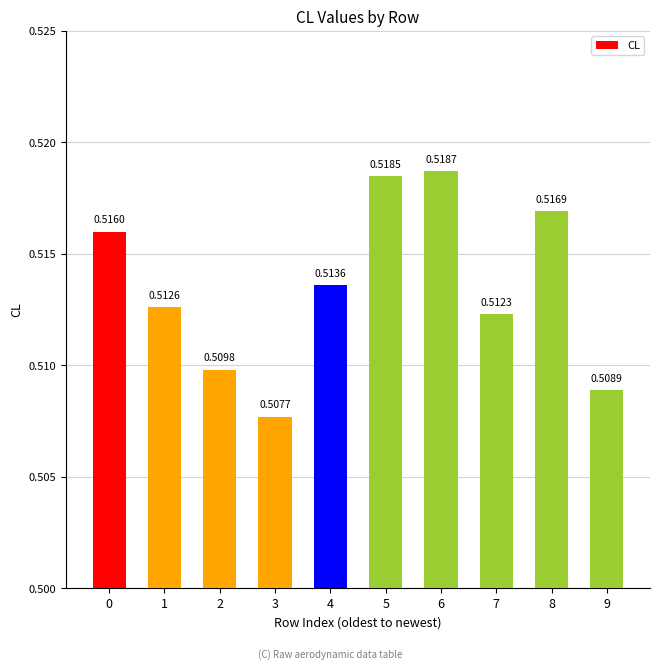

Count the values in the range 0 to 1.

10